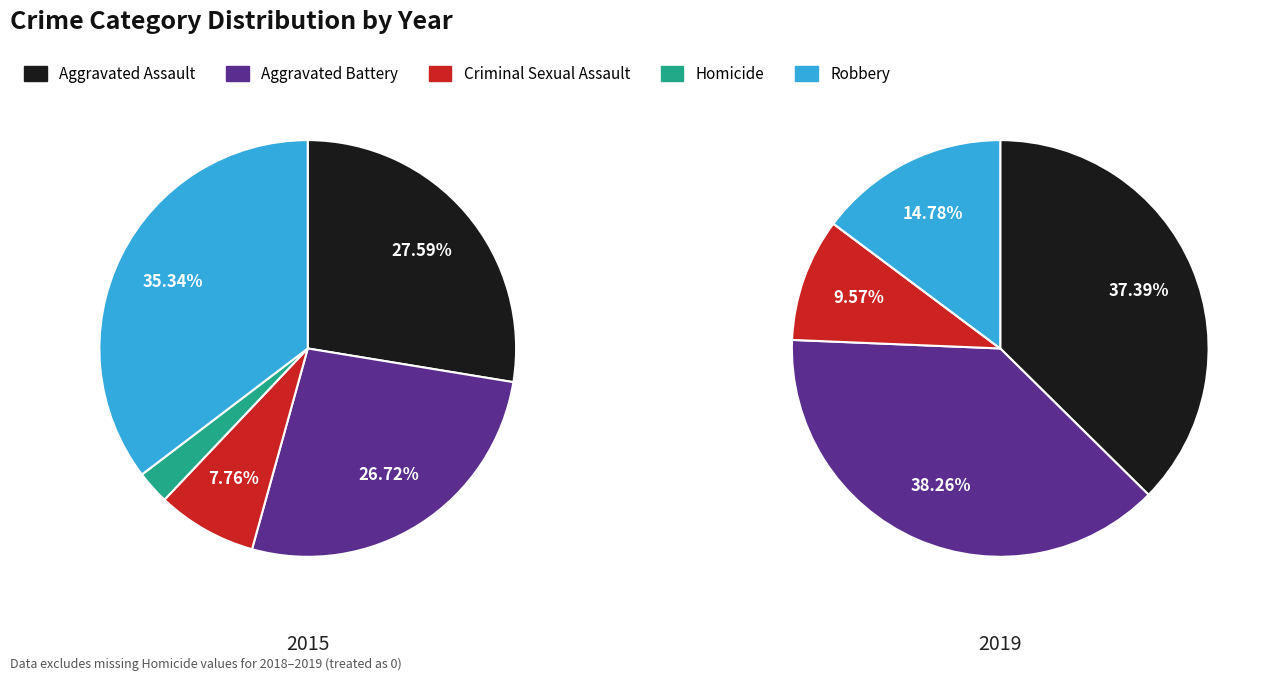

To the nearest percent, what is the average slice percentage?

20%